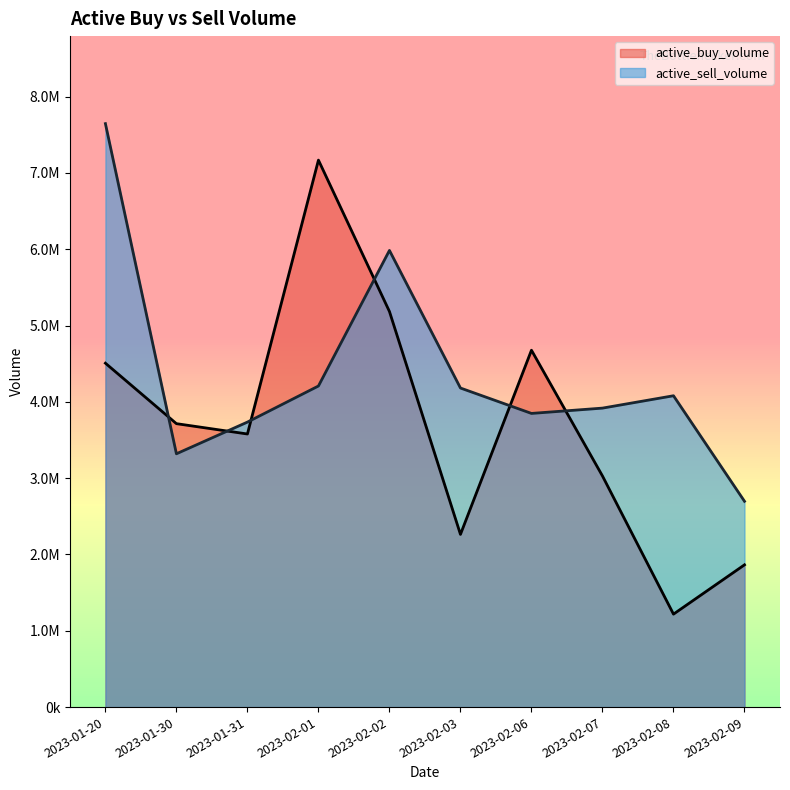

How many lines are shown in the chart?

2